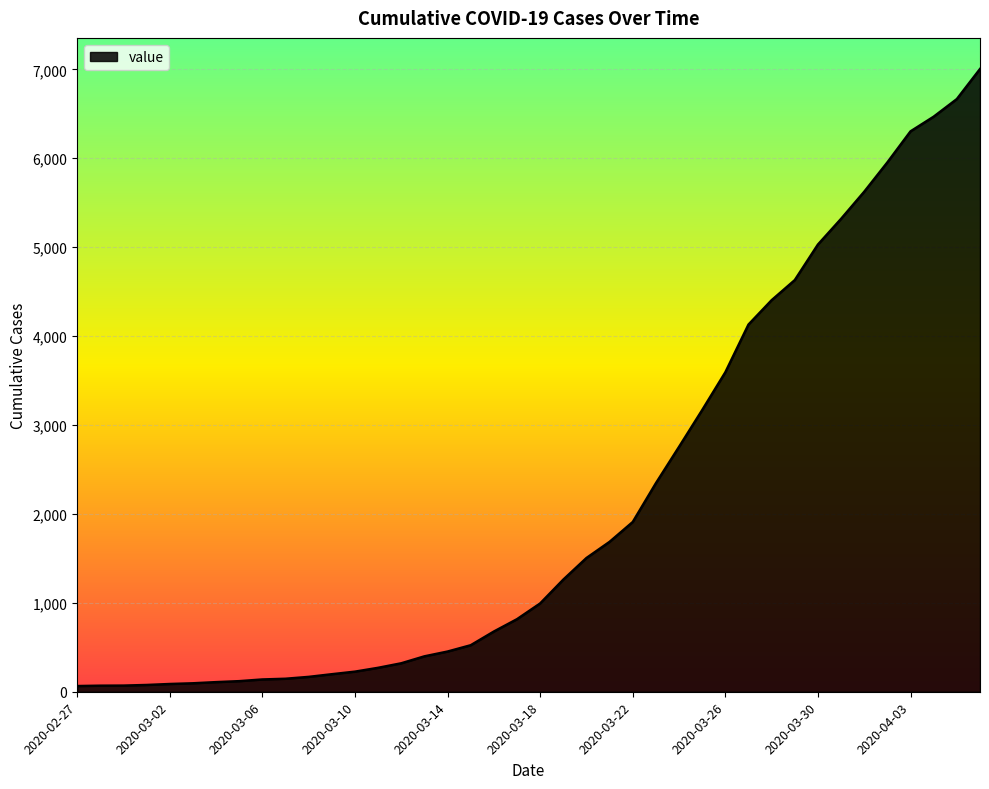

What is the maximum value shown in the chart?

7004